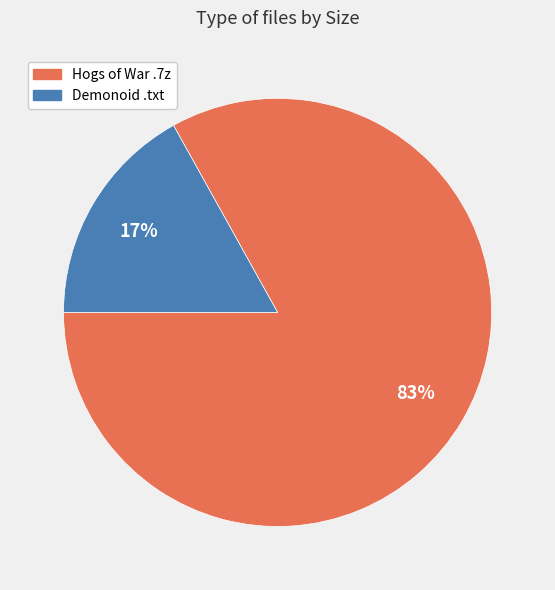

Is there a majority slice in this chart?

Yes